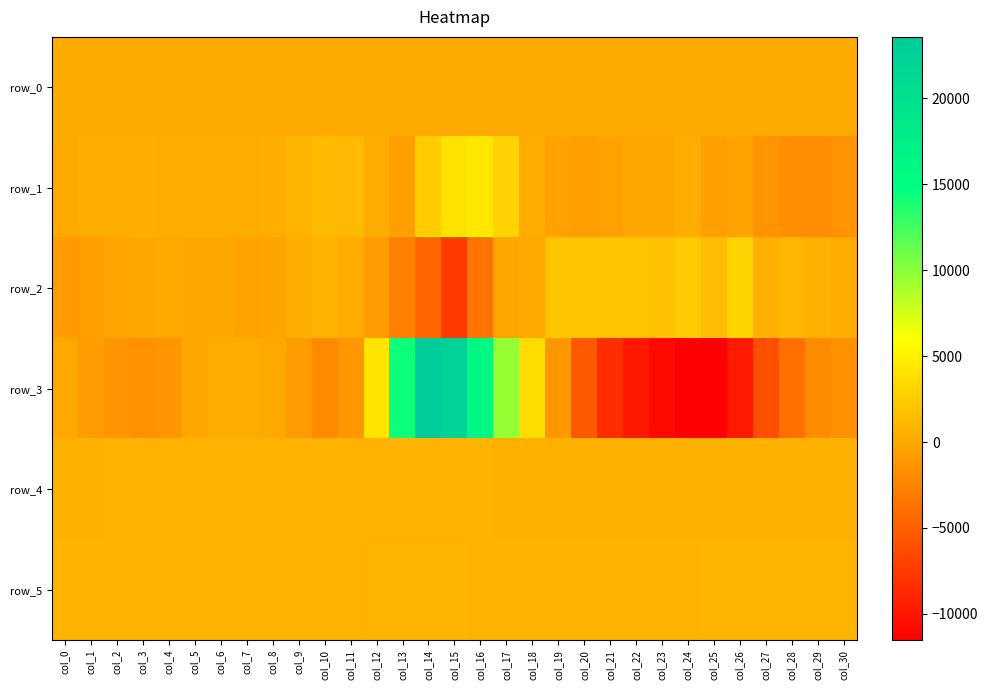

Which category has the lowest value in the row_0 series?

col_0